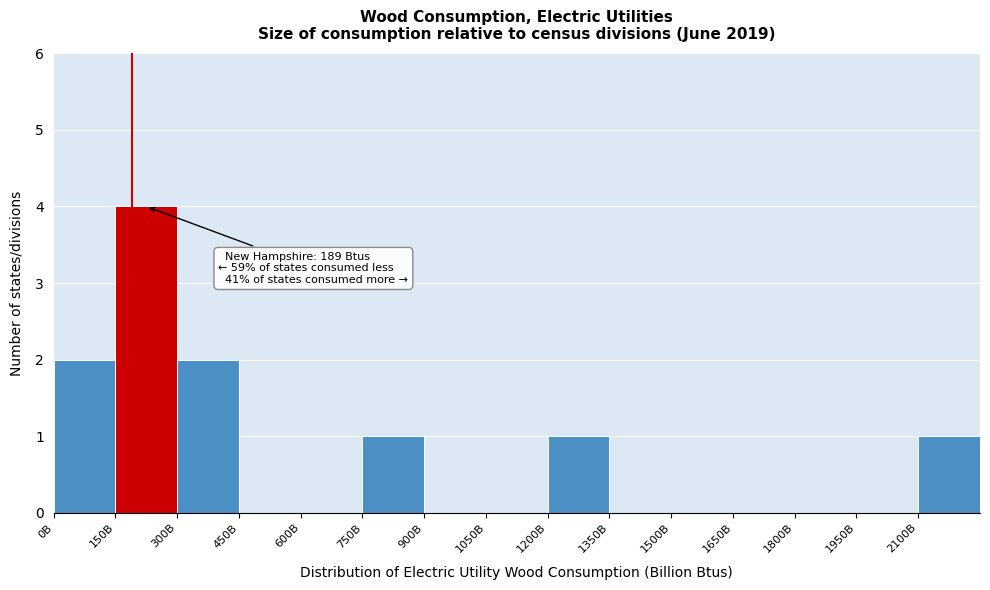

Reading left to right, list all the values displayed in this chart.

0B=2	150B=4	300B=2	450B=0	600B=0	750B=1	900B=0	1050B=0	1200B=1	1350B=0	1500B=0	1650B=0	1800B=0	1950B=0	2100B=1